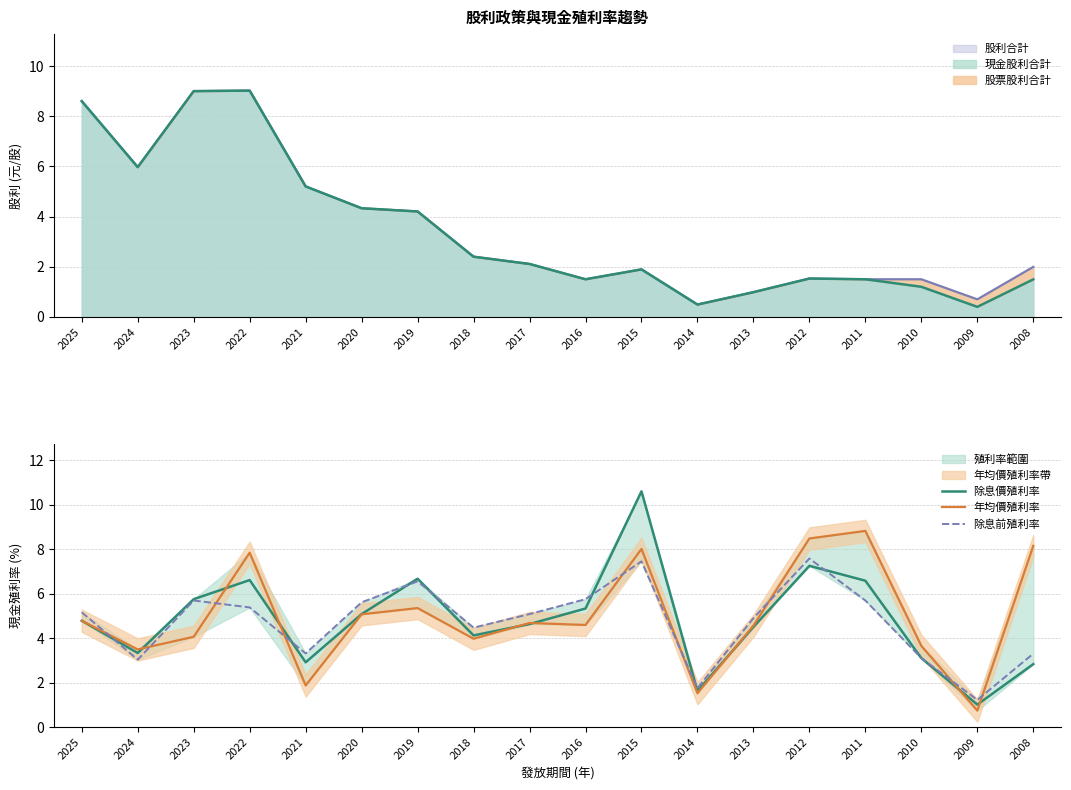

At how many categories does at least one series exceed 3?

16